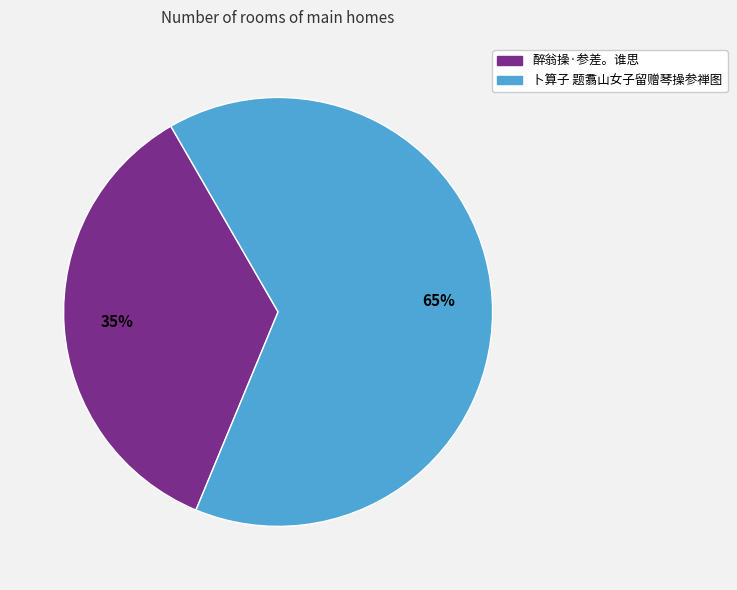

Which has a higher value, 醉翁操·参差。谁思 or 卜算子 题翥山女子留赠琴操参禅图?

卜算子 题翥山女子留赠琴操参禅图